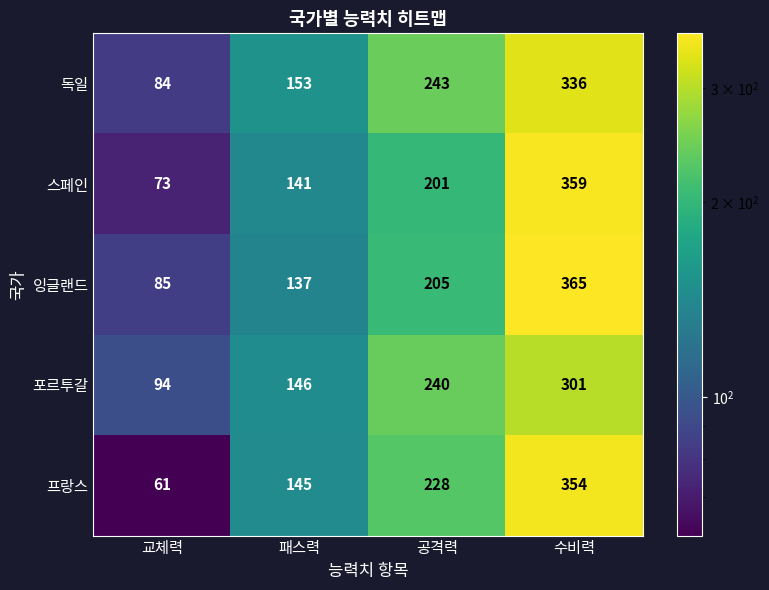

Is the value of 독일 at 교체력 greater than the value of 스페인 at 수비력?

No